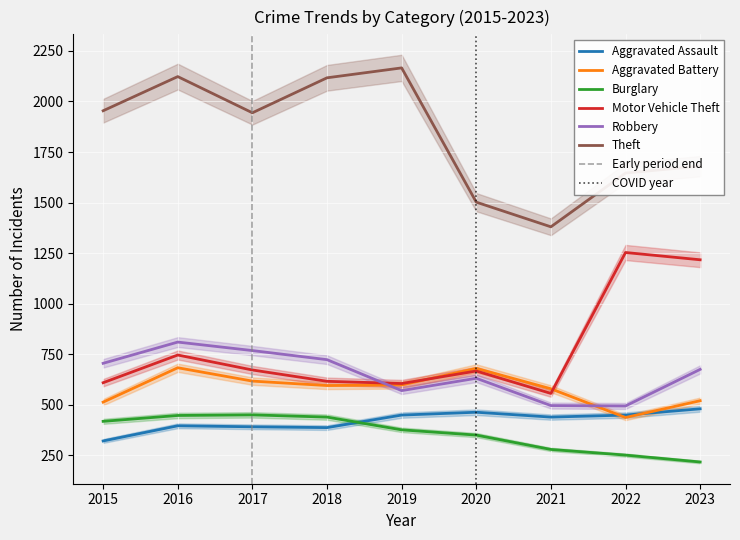

True or false: Aggravated Battery and Aggravated Assault intersect in this chart.

True